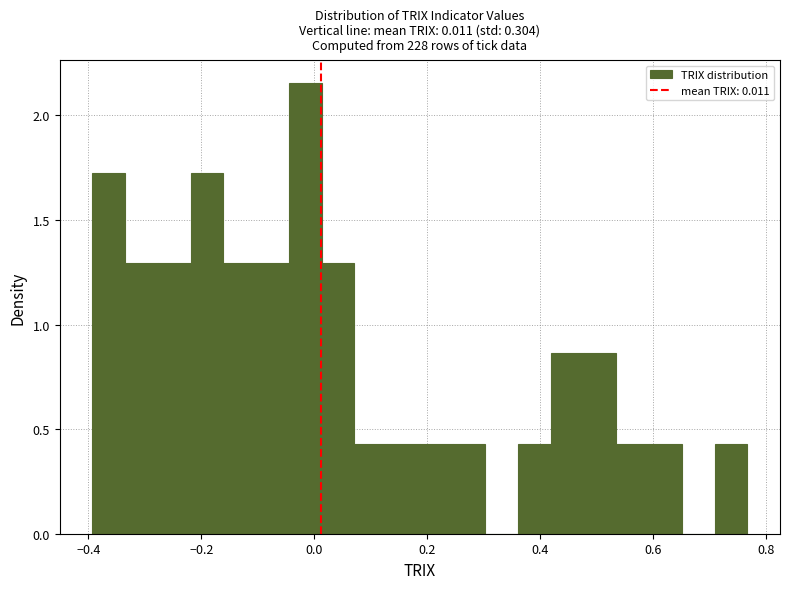

Around what value on the x-axis is the tallest bar? Give the approximate position of its centre, as read against the axis.

-0.02